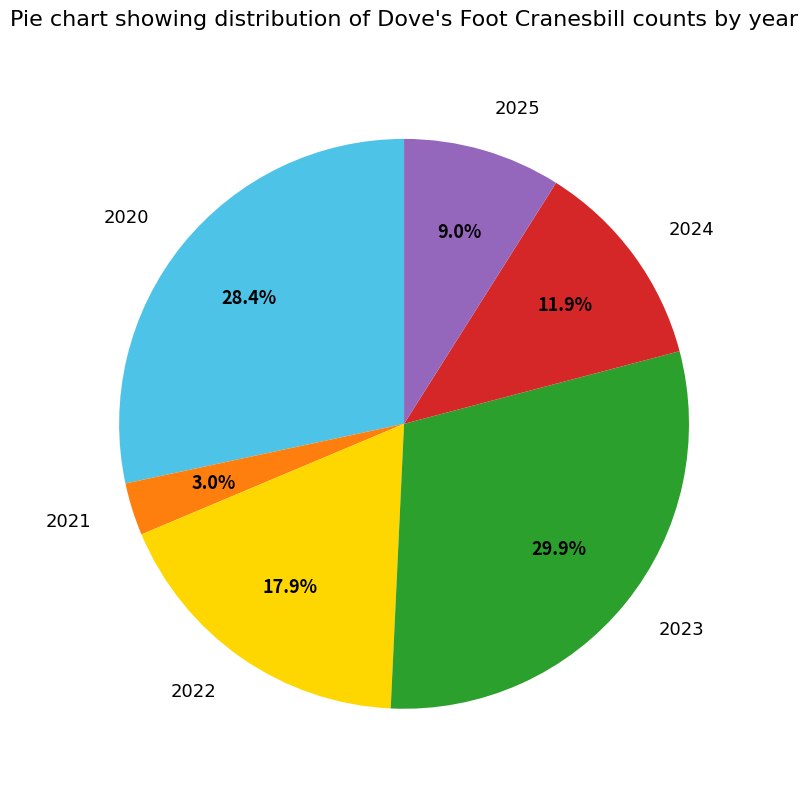

How many slices are in this pie chart?

6